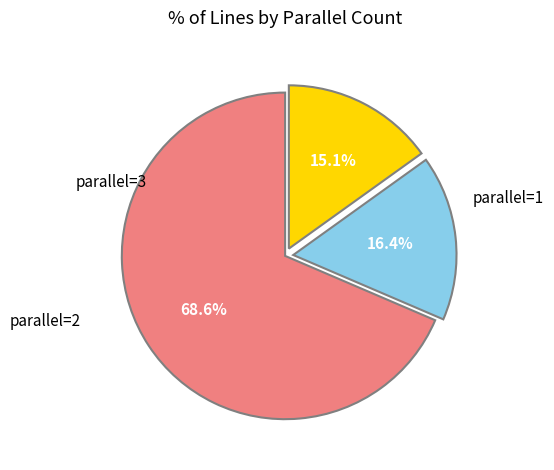

Is there any slice that represents more than half of the pie?

Yes